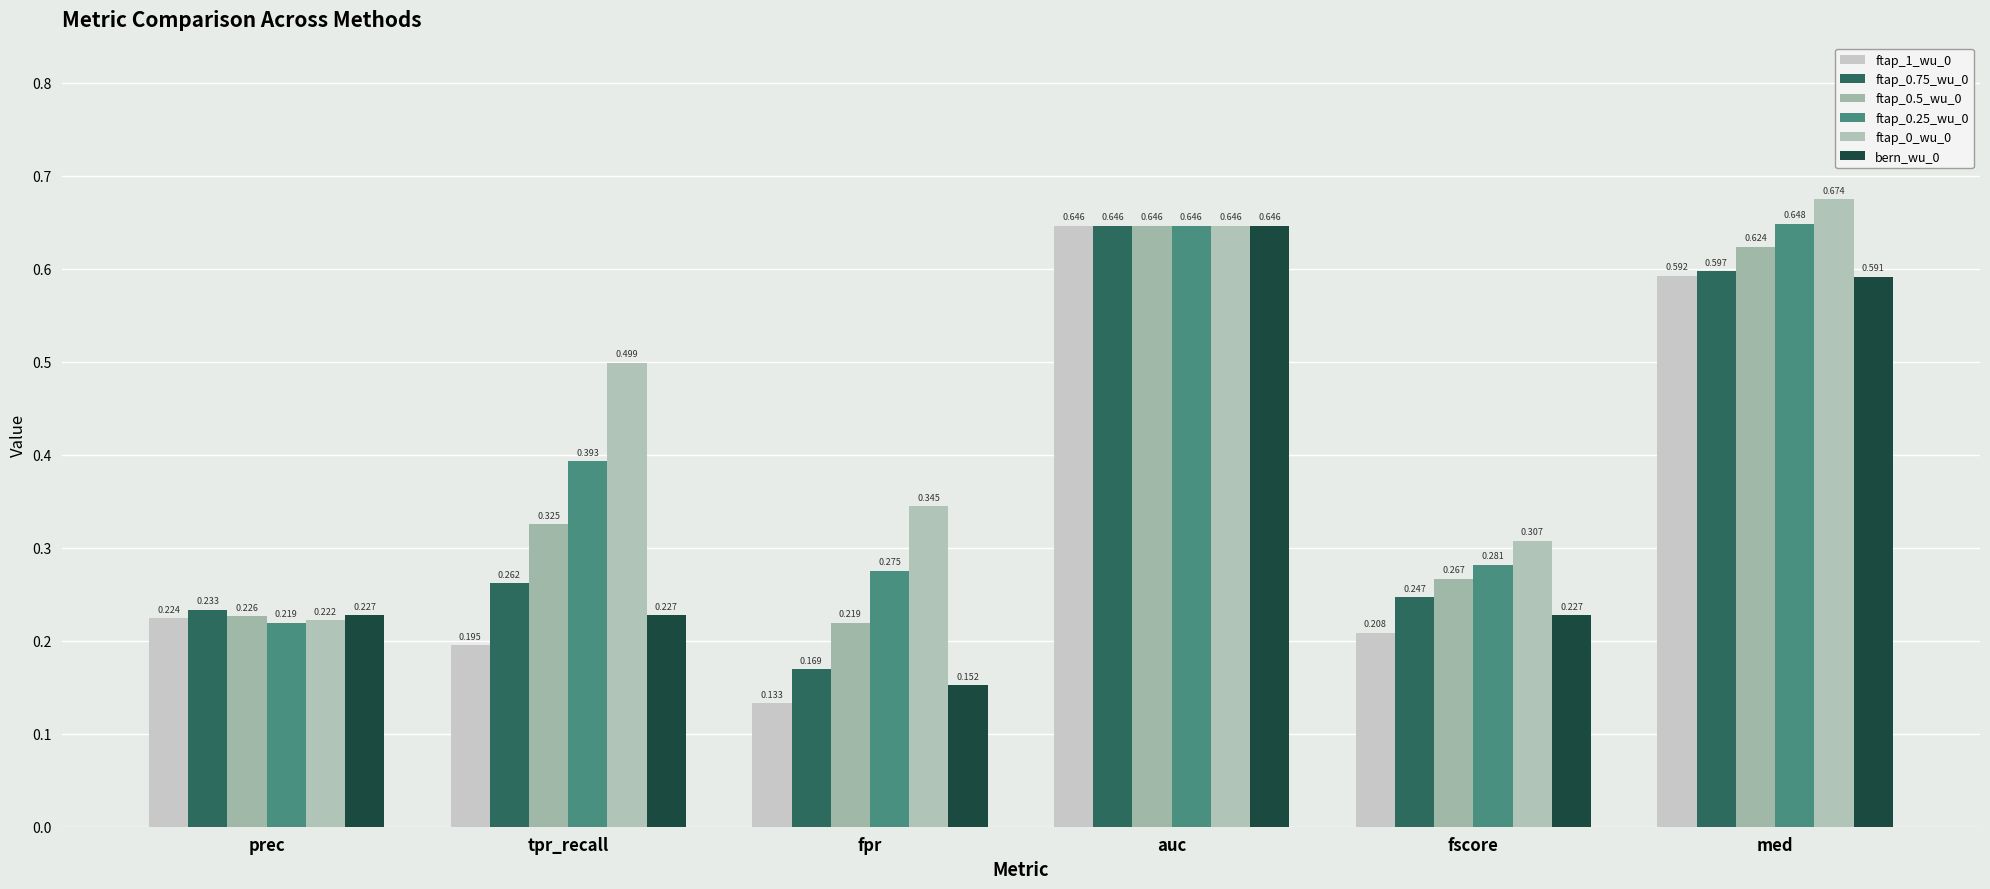

Rank the categories by ftap_1_wu_0 value from highest to lowest.

auc, med, prec, fscore, tpr_recall, fpr